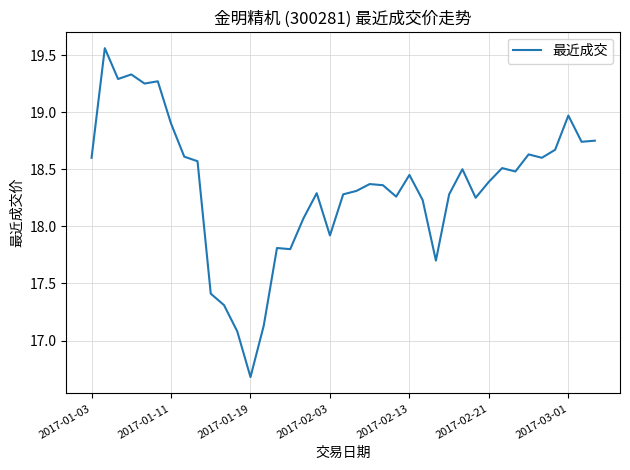

What is the difference between the maximum and minimum values?

2.9